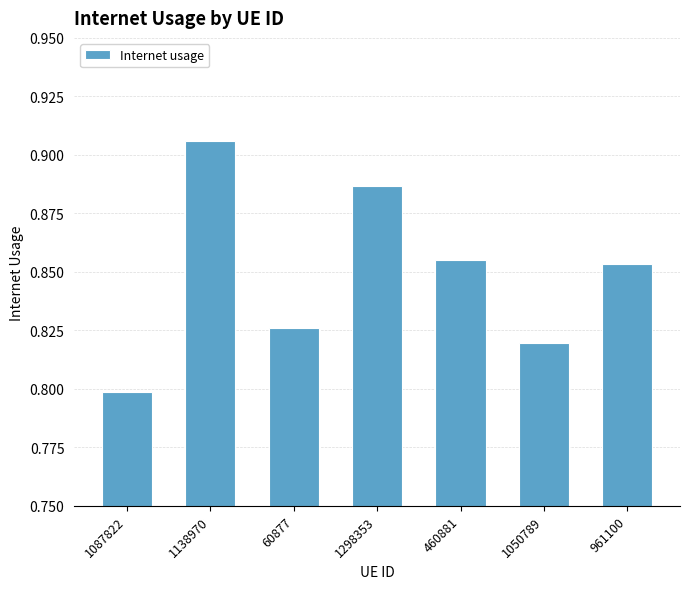

What is the change in value from 1087822 to 460881?

+0.1